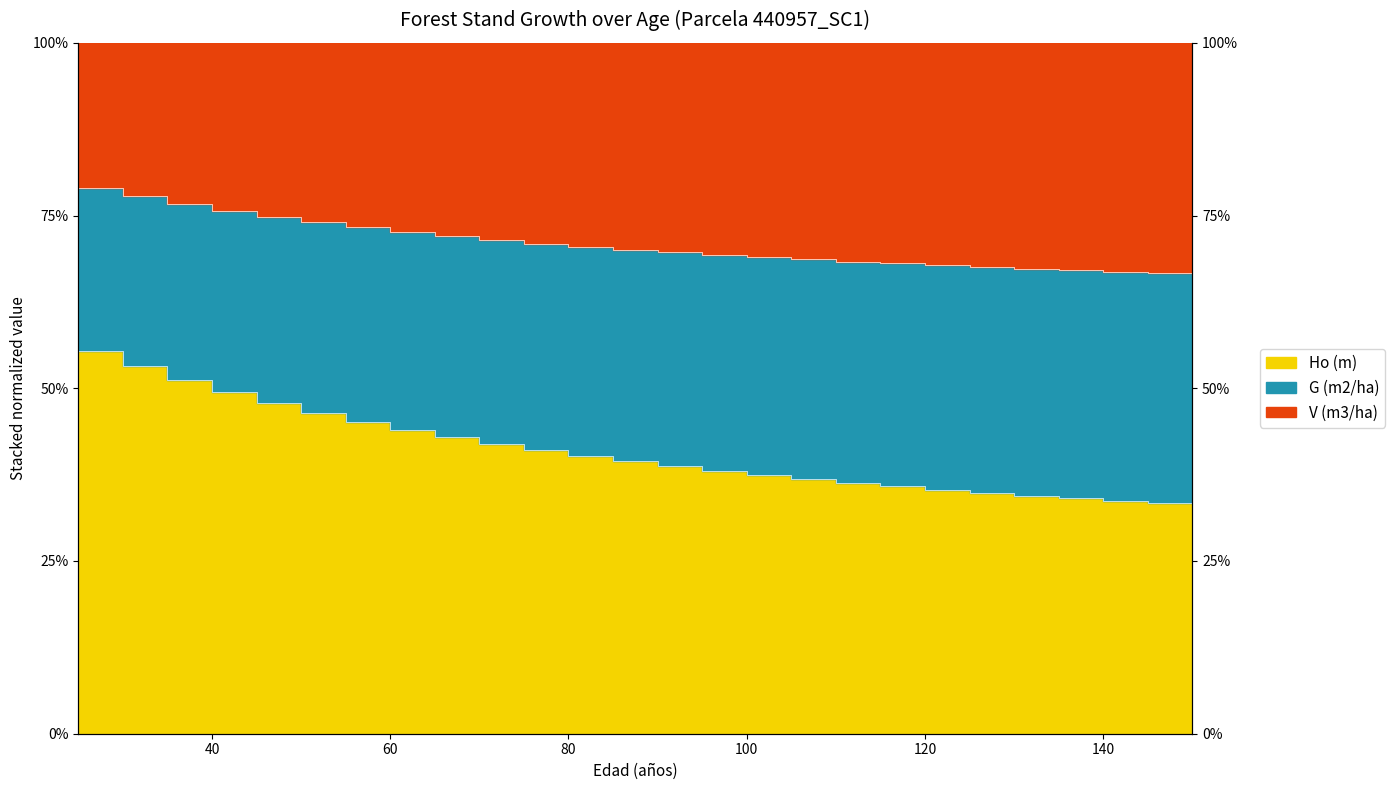

What is the value of the V (m3/ha) point at the 1st from the left?

80.3